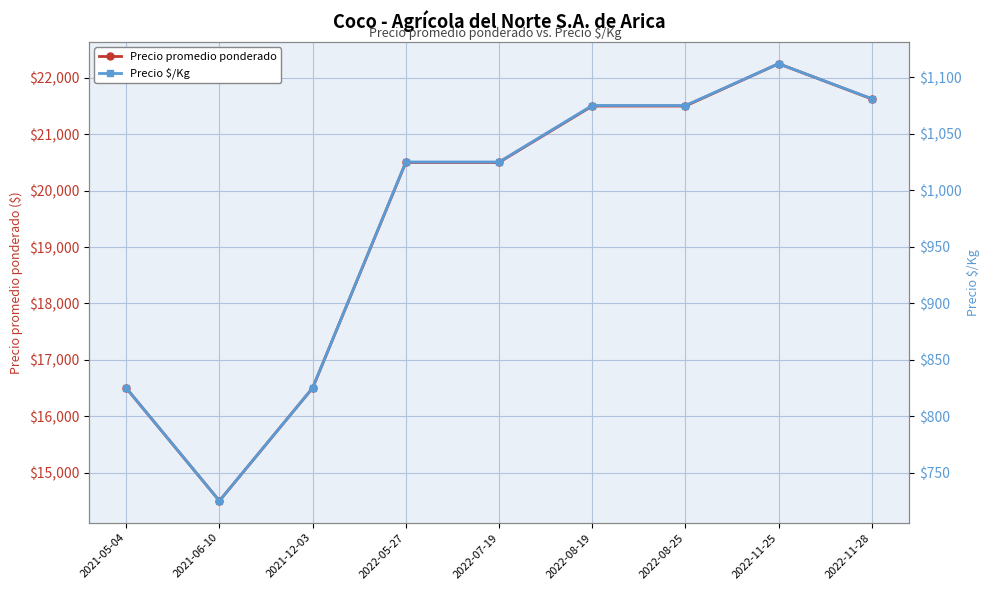

True or false: Precio $/Kg and Precio promedio ponderado intersect in this chart.

False